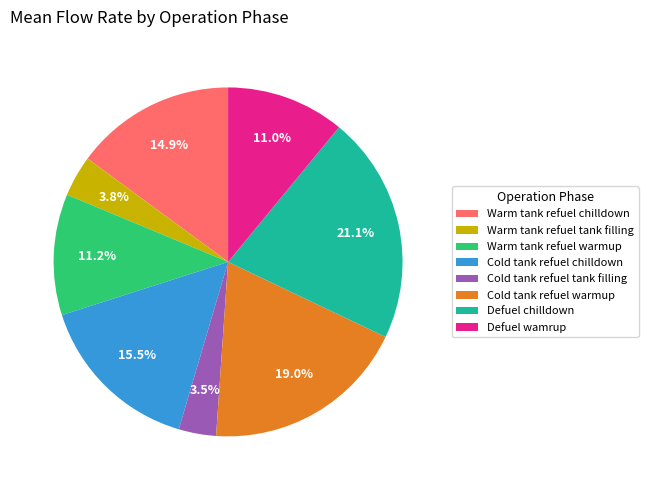

To the nearest percent, what is the difference between the Cold tank refuel chilldown and Cold tank refuel warmup slice percentages?

4%